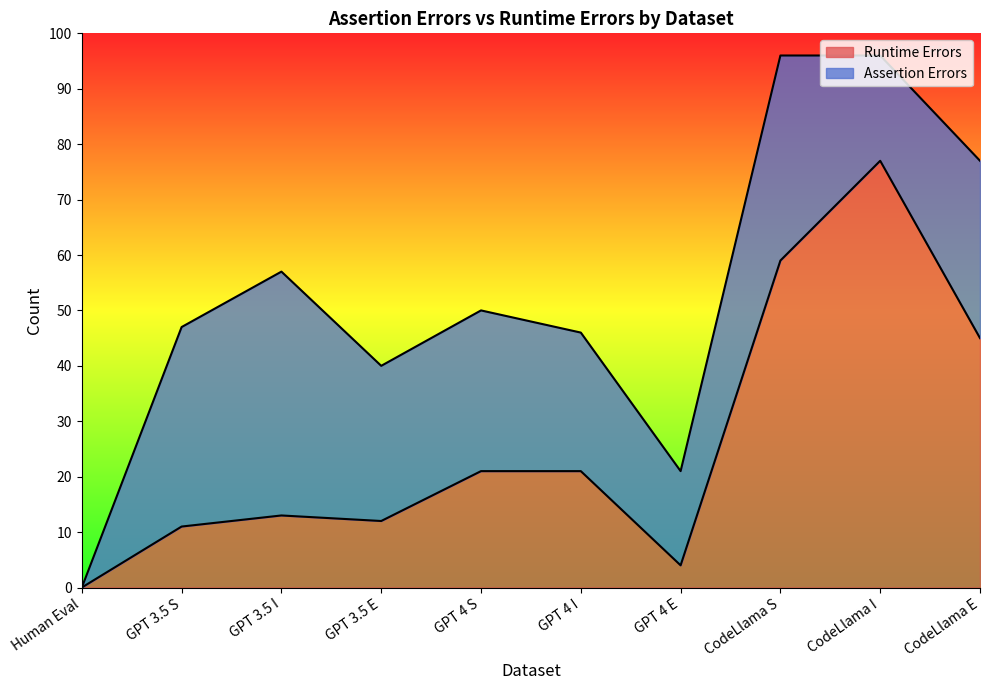

What is the change in value from GPT 3.5 I to GPT 4 E?

-9